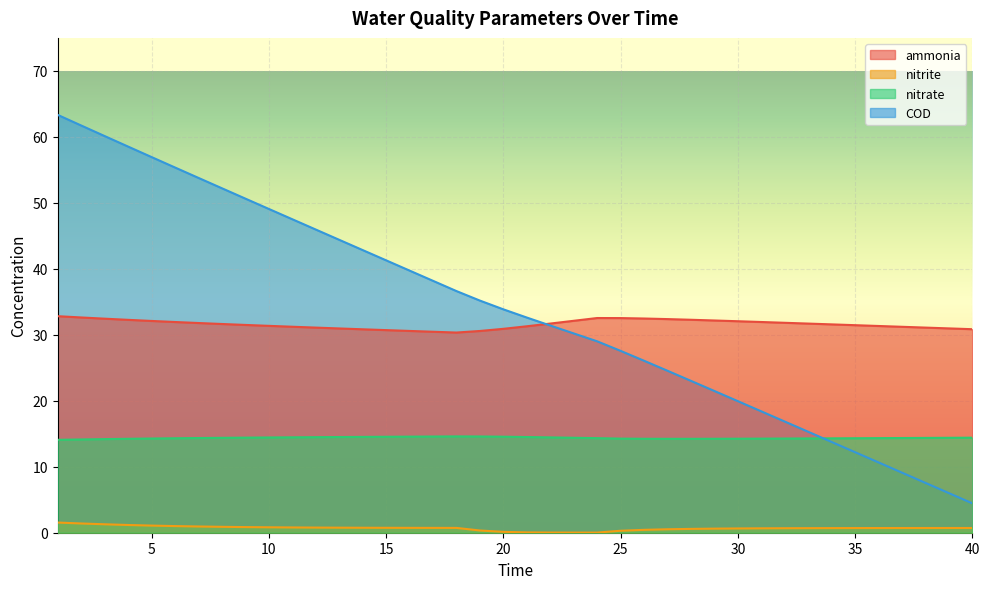

True or false: nitrate has a value of 14.6 at 16.

True